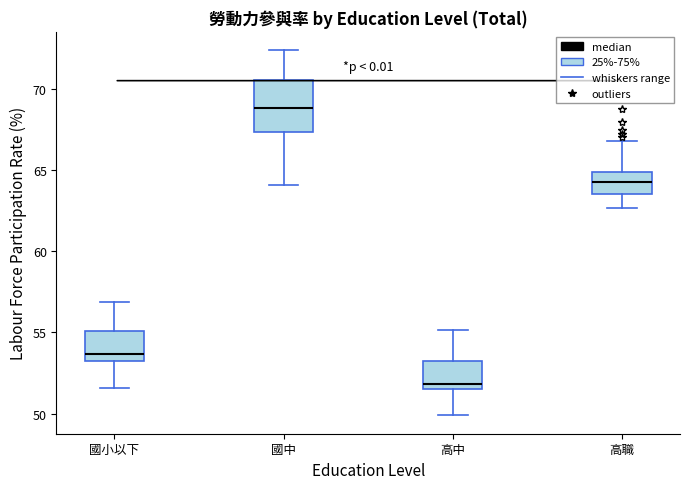

Where does the upper whisker of the box for 高職 end on the y-axis? The values are not printed on the chart, so give them approximately, as read against the axis.

67.0